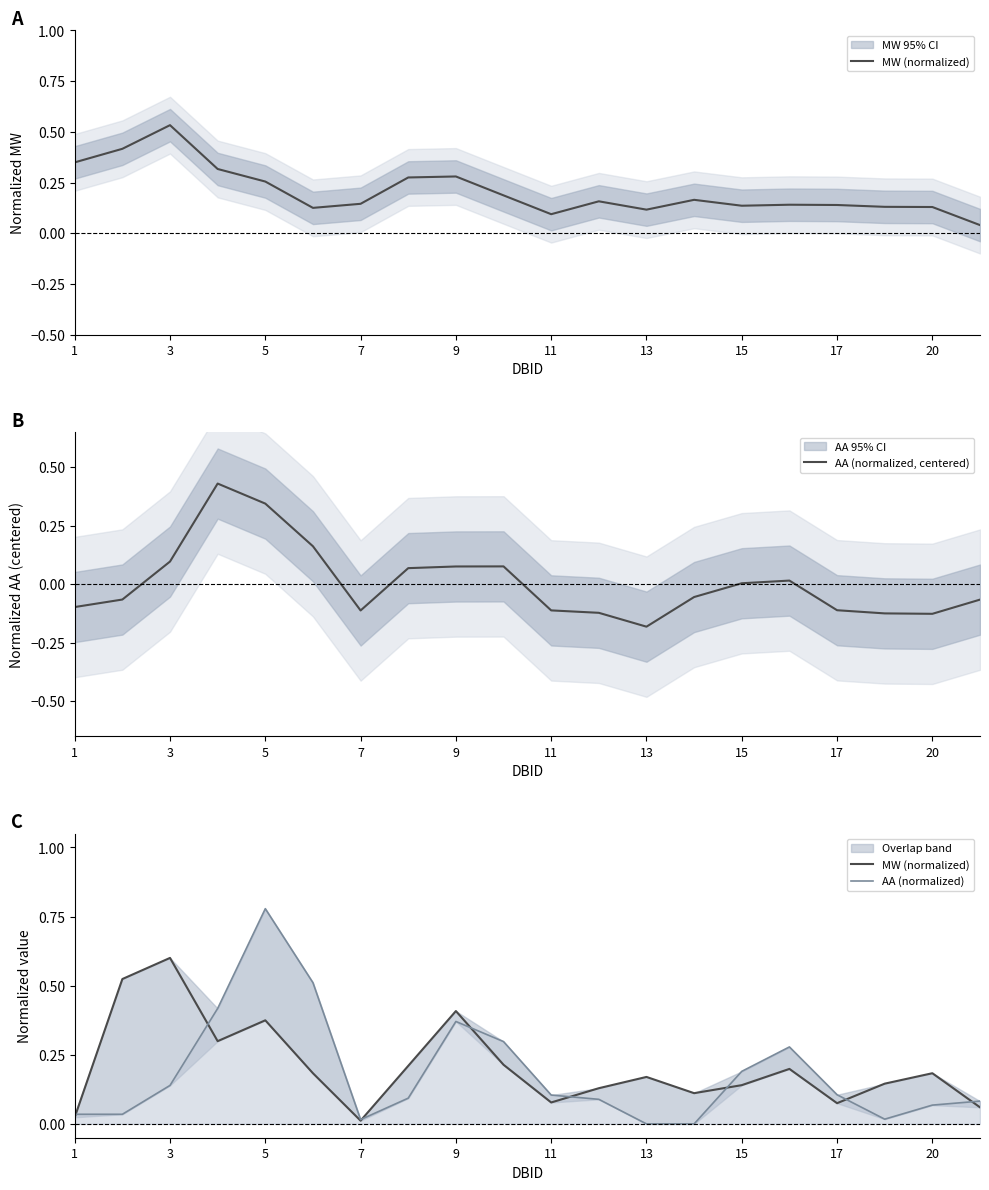

What is the difference between the maximum and minimum values in the AA (normalized) series?

0.8